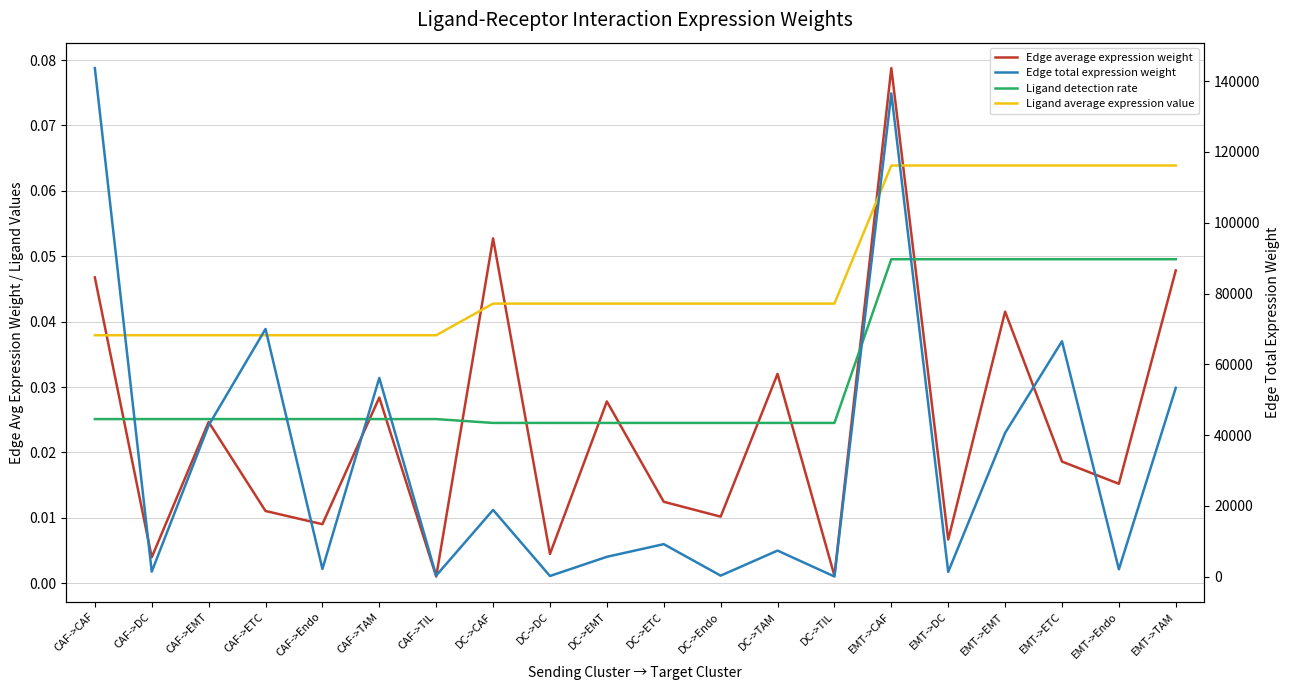

List the labels in order of Edge total expression weight value, smallest first.

DC->TIL, DC->DC, DC->Endo, CAF->TIL, EMT->DC, CAF->DC, EMT->Endo, CAF->Endo, DC->EMT, DC->TAM, DC->ETC, DC->CAF, EMT->EMT, CAF->EMT, EMT->TAM, CAF->TAM, EMT->ETC, CAF->ETC, EMT->CAF, CAF->CAF